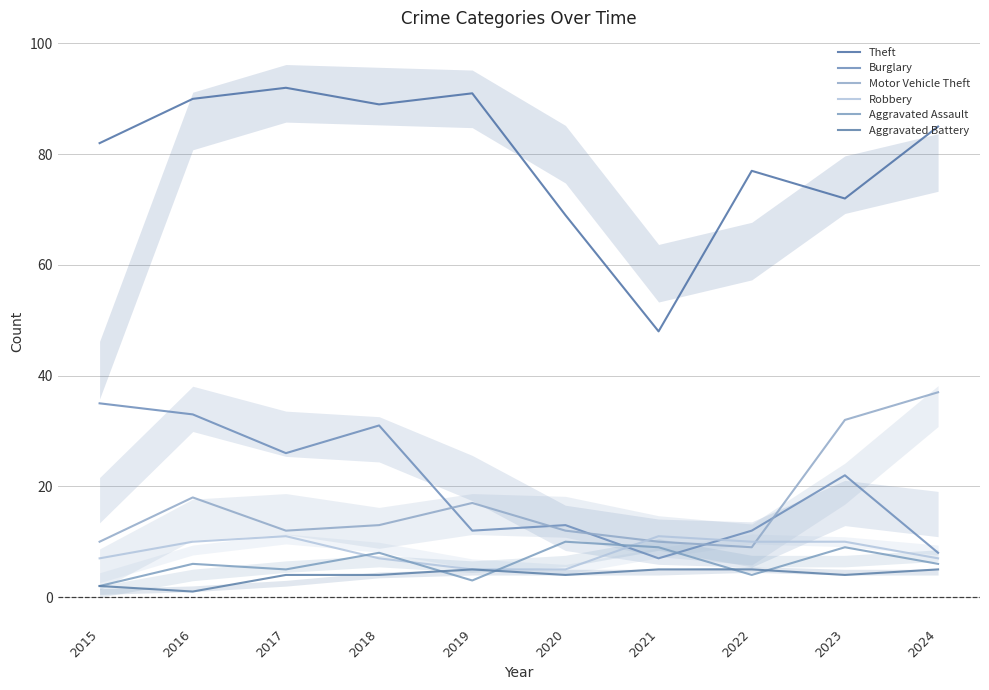

Reading right to left, list all the values displayed in this chart.

Theft: 85	72	77	48	69	91	89	92	90	82
Burglary: 8	22	12	7	13	12	31	26	33	35
Motor Vehicle Theft: 37	32	9	10	12	17	13	12	18	10
Robbery: 7	10	10	11	5	5	7	11	10	7
Aggravated Assault: 6	9	4	9	10	3	8	5	6	2
Aggravated Battery: 5	4	5	5	4	5	4	4	1	2